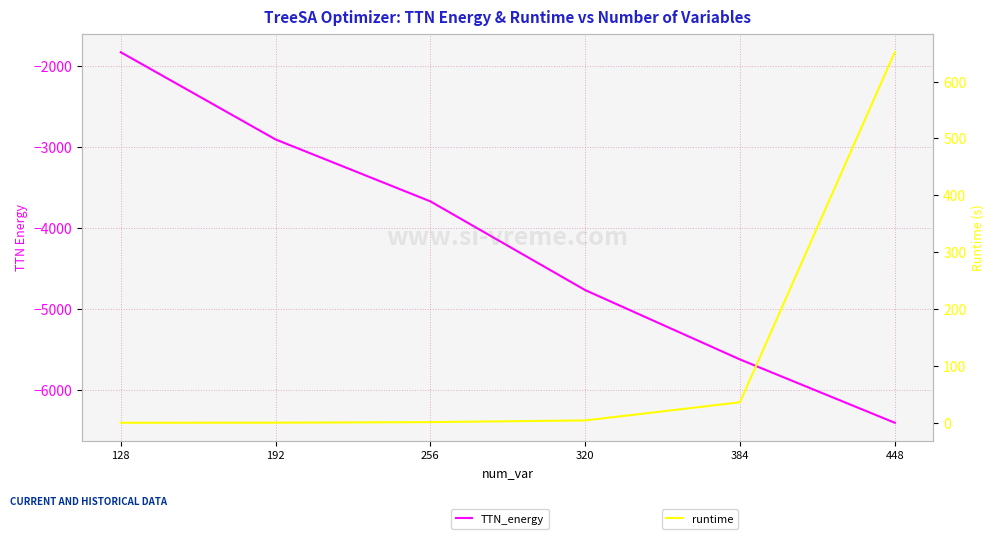

What is the value of the TTN_energy point at the 2nd from the left?

-2907.2